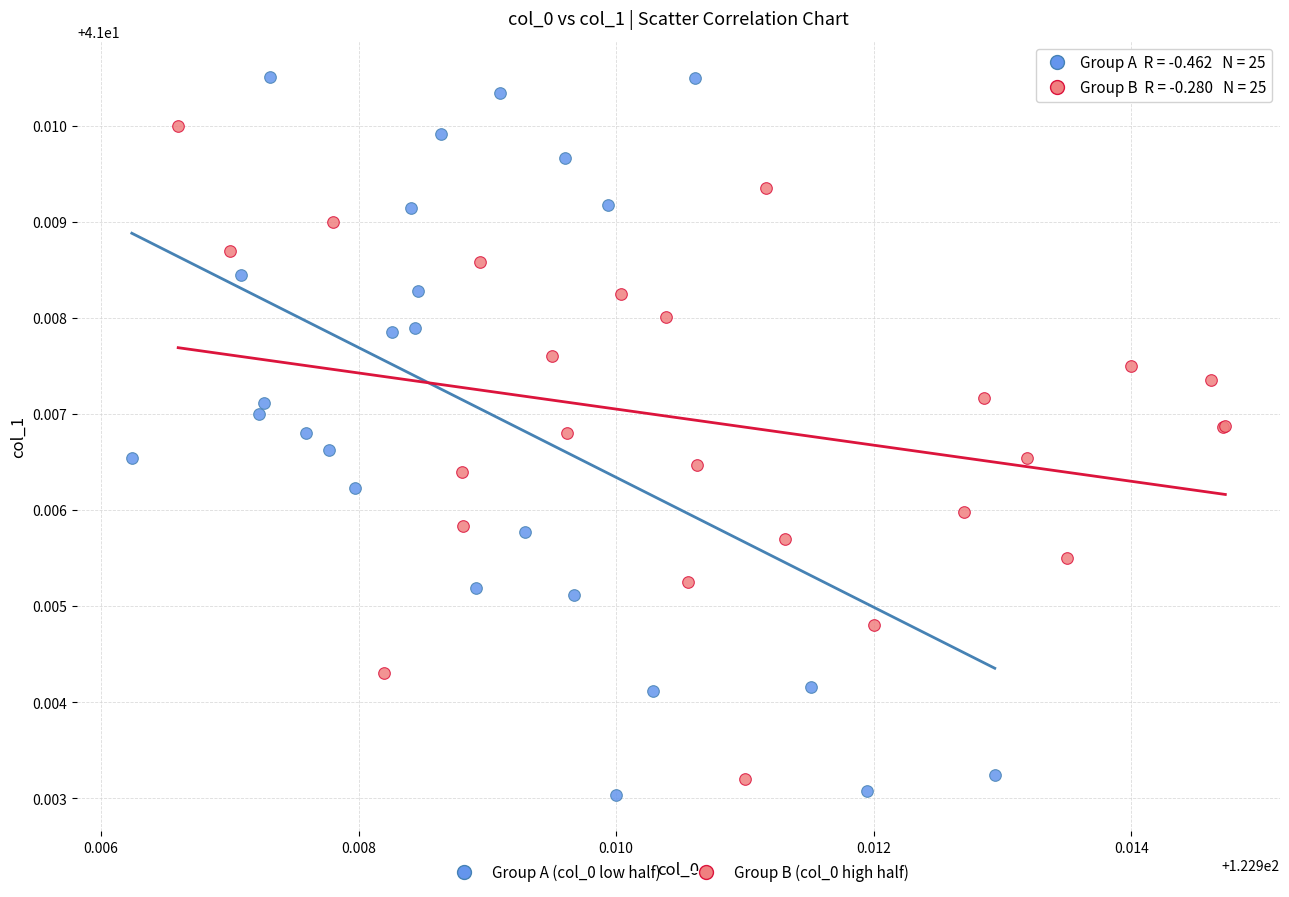

Which series has the widest spread of Y values?

Group A (col_0 low half)